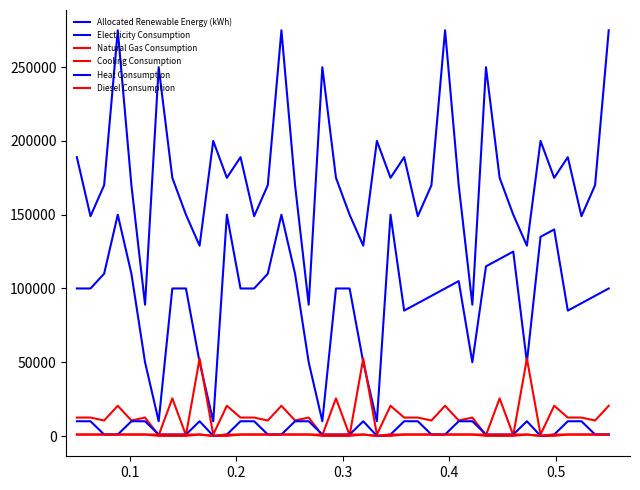

Which series has the largest total across all categories?

Electricity Consumption